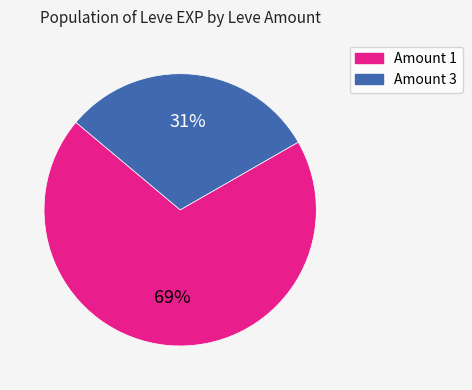

Is there any slice that represents more than half of the pie?

Yes